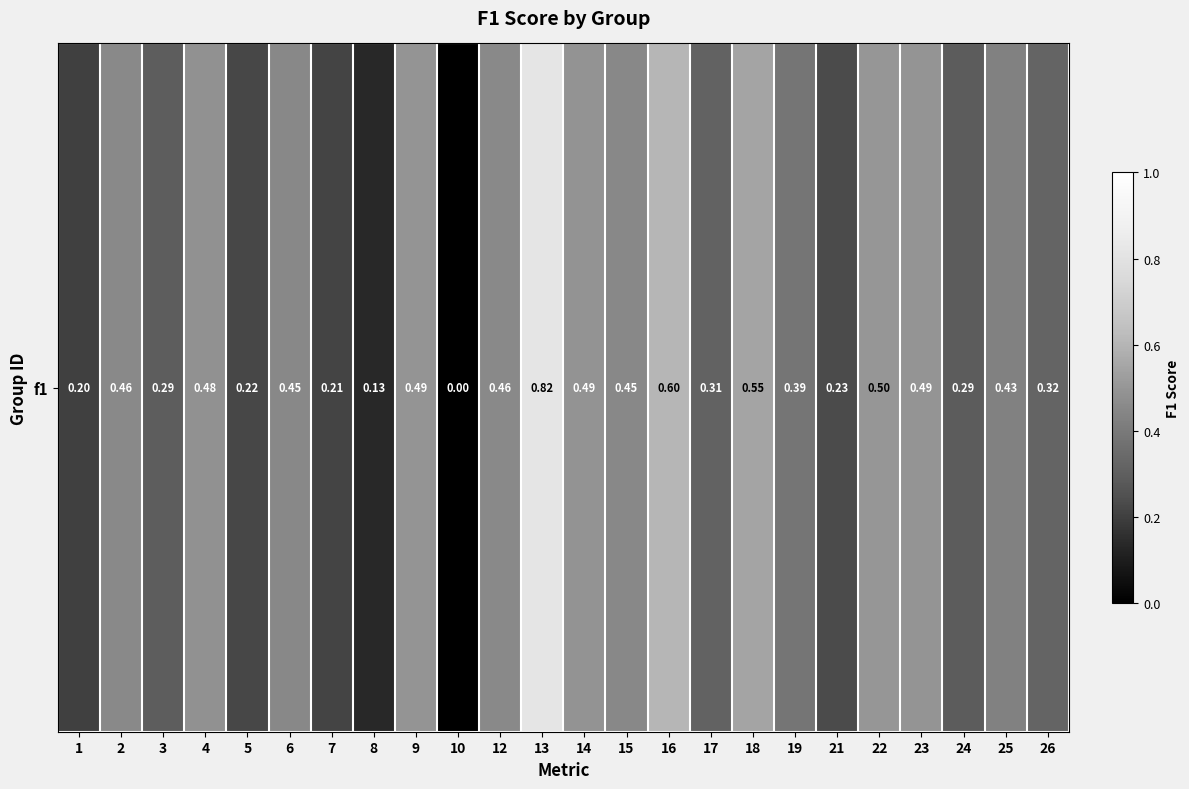

Count the number of data series in this chart.

1